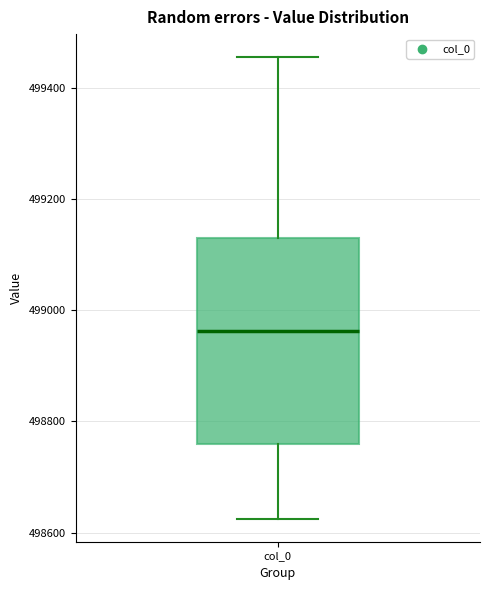

Where is the lower edge of the box for col_0 on the y-axis? The values are not printed on the chart, so give them approximately, as read against the axis.

498760